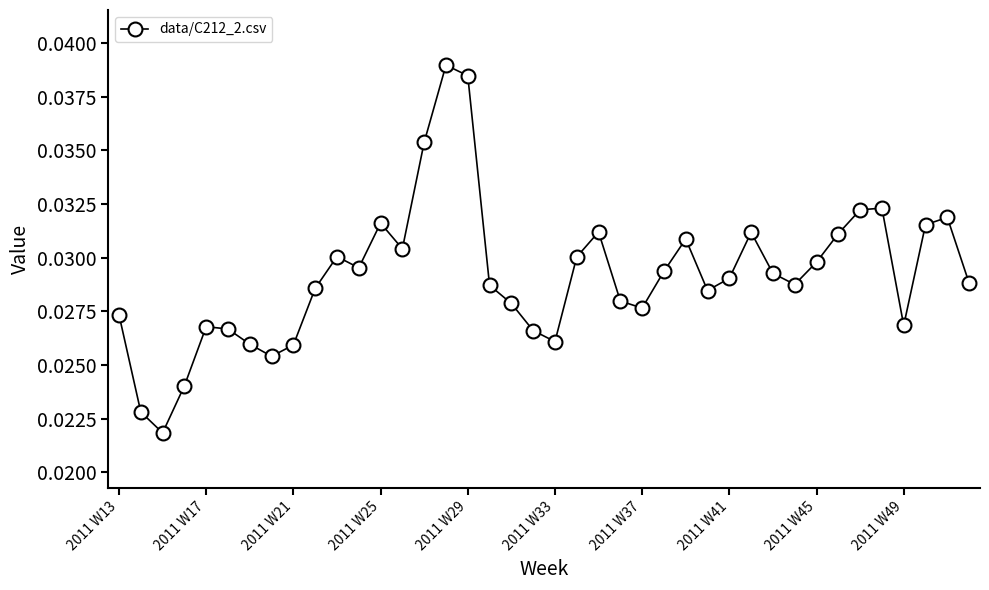

How many categories are shown in the chart?

40